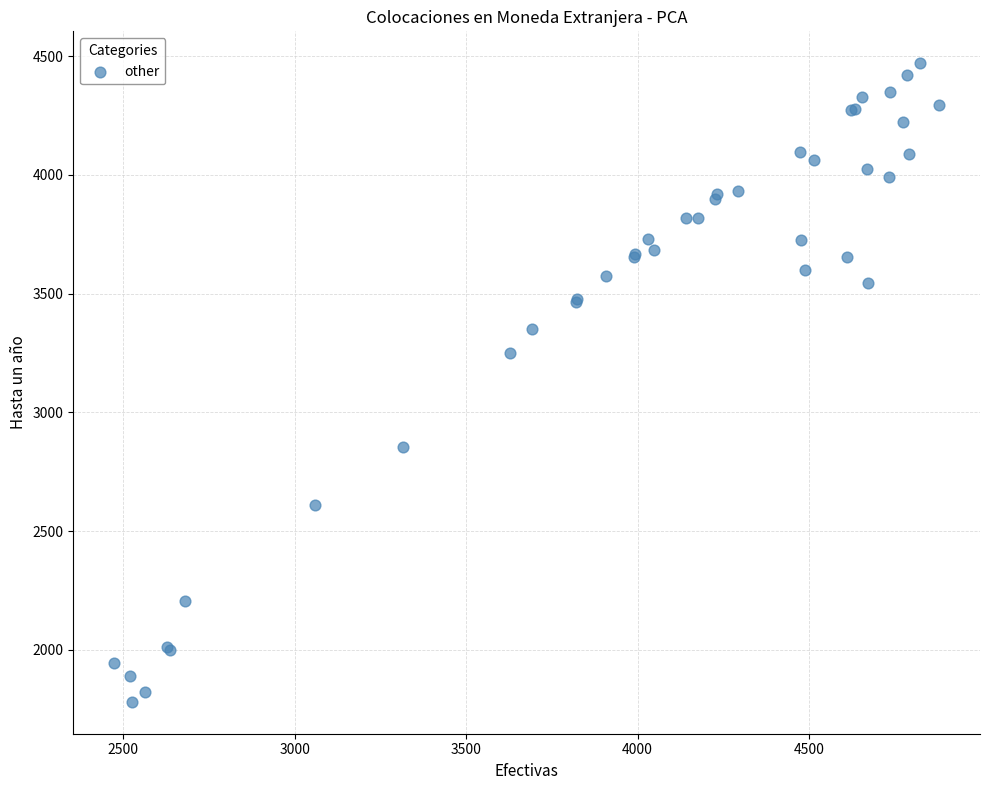

What Y value in the scatter plot is closest to 3125?

3250